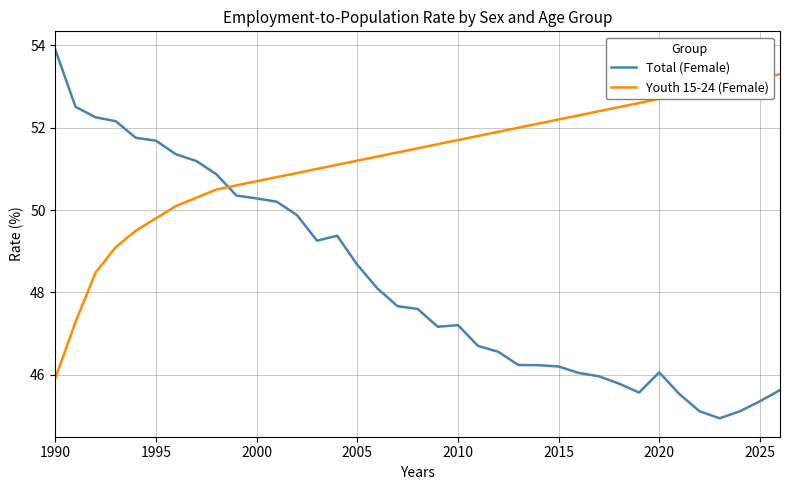

How many intersections are there between Youth 15-24 (Female) and Total (Female)?

1